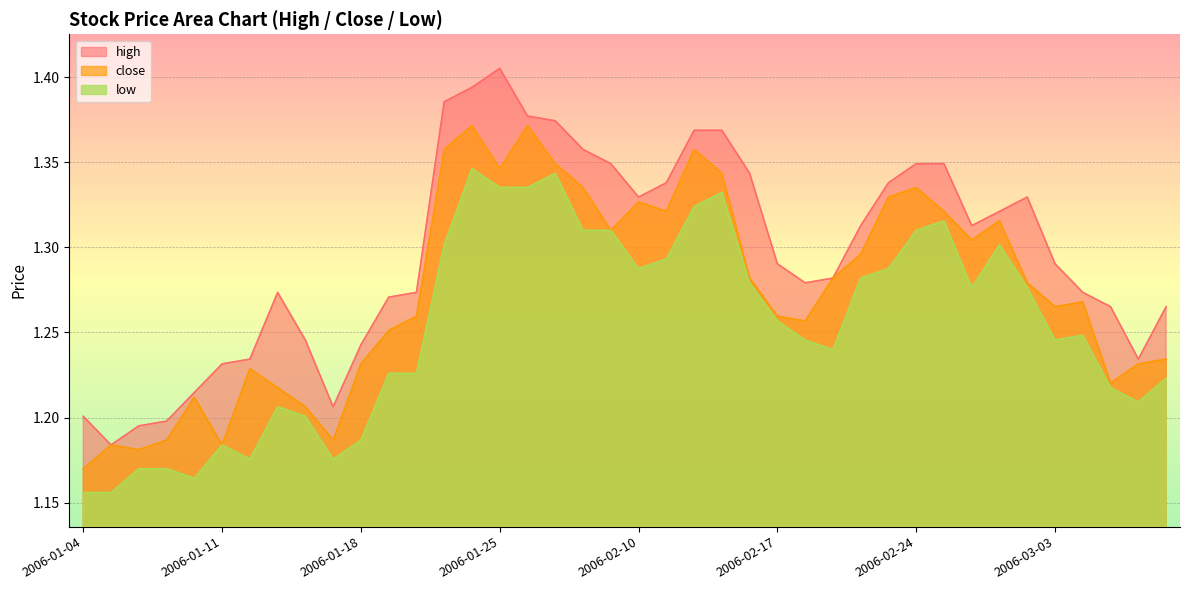

What is the label of the 10th point from the right?

2006-02-24